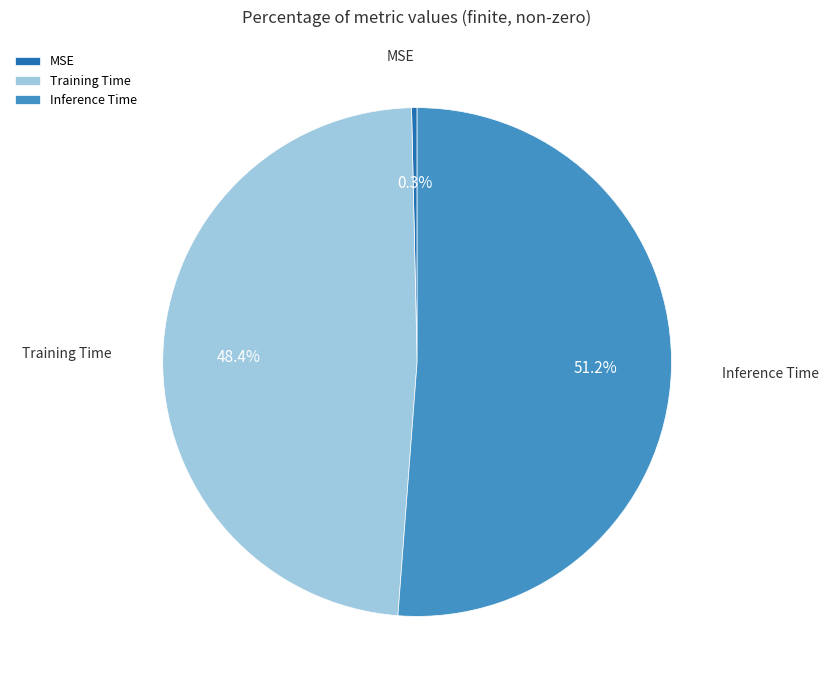

What is the majority slice?

Inference Time